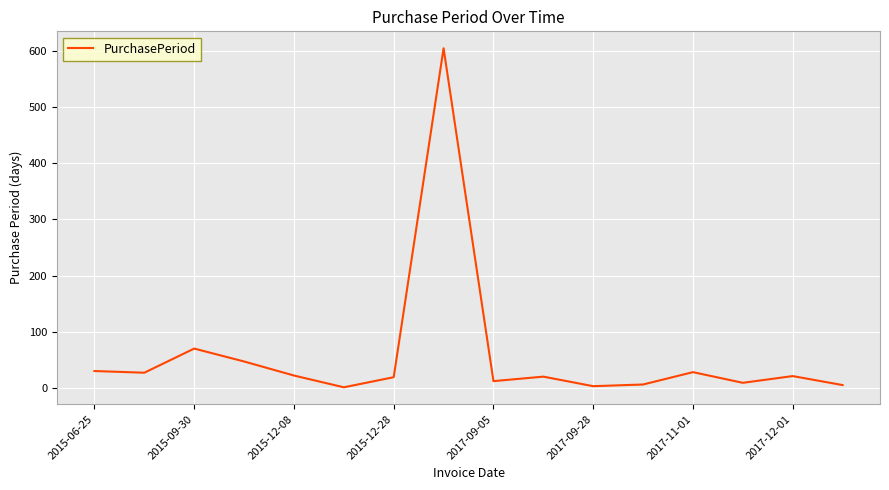

What is the greatest value displayed?

605